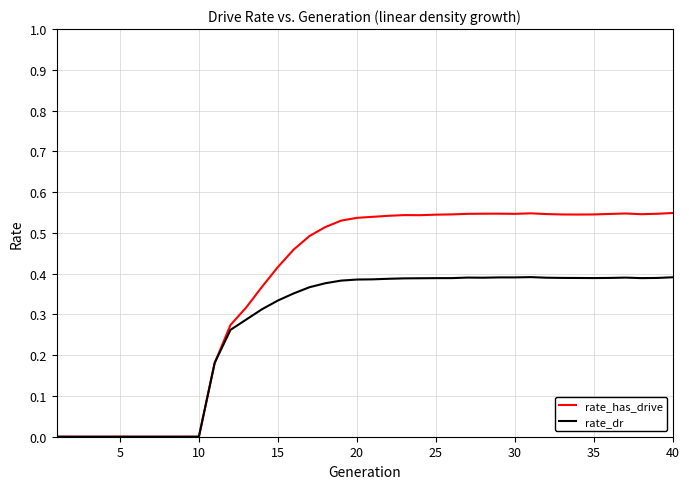

Rank the series by their average value, from lowest to highest.

rate_dr, rate_has_drive